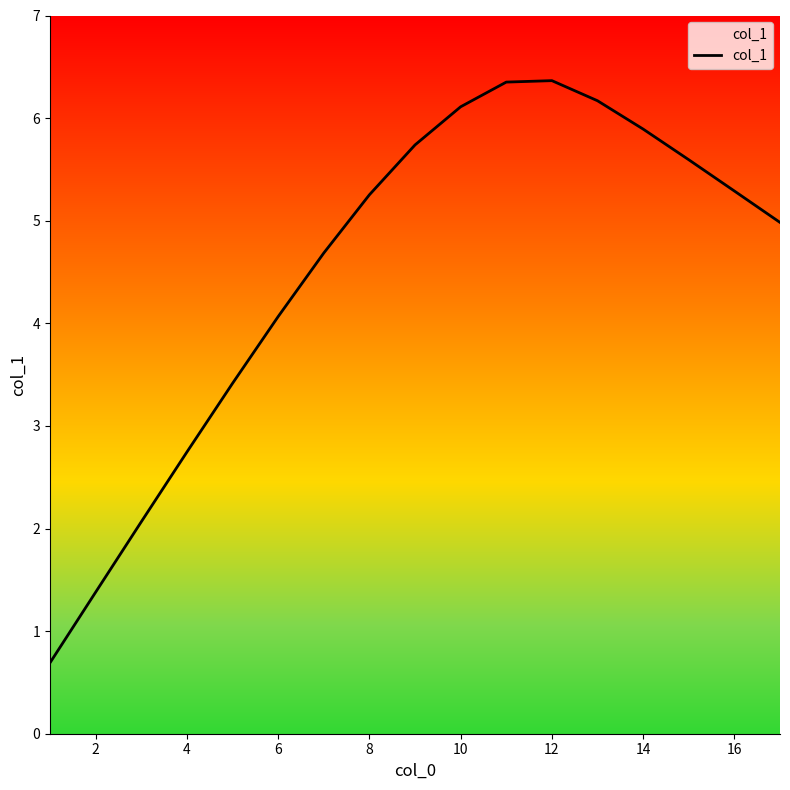

What is the smallest value displayed?

0.7